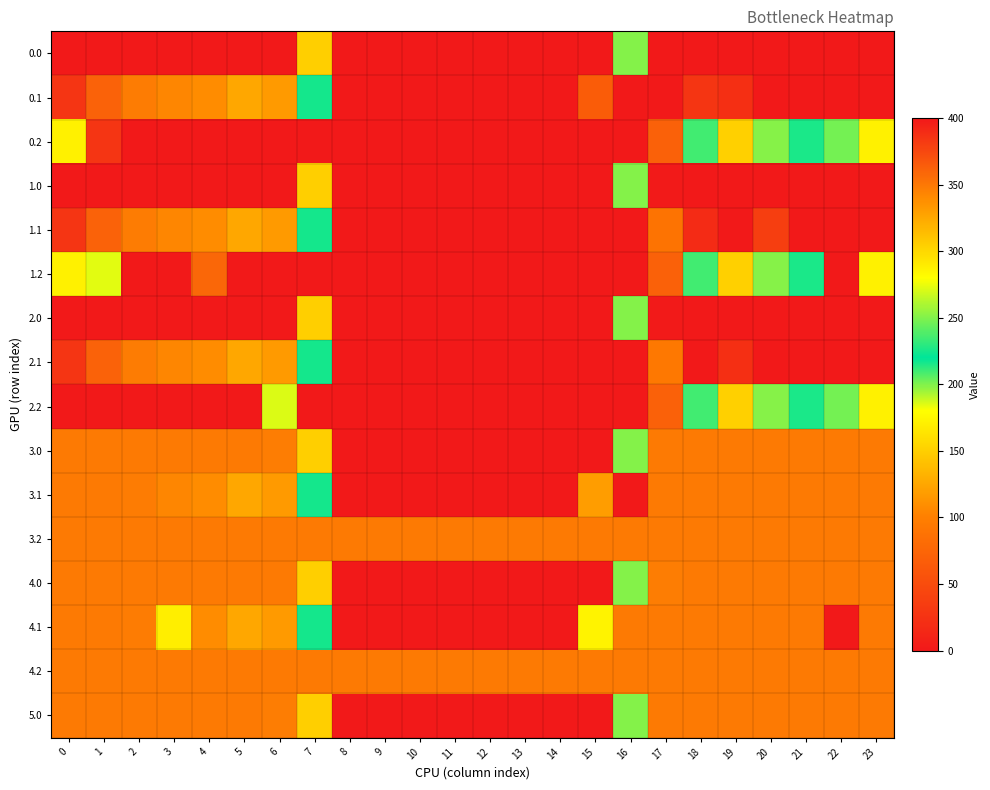

Reading left to right, list all the values displayed in this chart.

row_0: 400.0	400.0	400.0	400.0	400.0	400.0	400.0	150.1	0.0	0.0	0.0	0.0	0.0	0.0	0.0	0.0	250.9	400.0	400.0	400.0	400.0	400.0	400.0	400.0
row_1: 384.6	361.1	347.9	342.7	339.6	325.7	332.2	217.1	0.0	0.0	0.0	0.0	0.0	0.0	0.0	65.8	400.0	400.0	27.4	22.2	400.0	400.0	400.0	399.4
row_2: 287.1	384.6	400.0	400.0	400.0	400.0	400.0	400.0	400.0	400.0	400.0	400.0	400.0	400.0	400.0	400.0	400.0	362.4	210.0	151.0	199.2	226.4	247.4	287.5
row_3: 400.0	400.0	400.0	400.0	400.0	400.0	400.0	150.1	0.0	0.0	0.0	0.0	0.0	0.0	0.0	0.0	250.9	398.5	400.0	400.0	400.0	400.0	400.0	400.0
row_4: 384.6	361.1	347.9	342.7	339.6	325.7	332.2	217.1	0.0	0.0	0.0	0.0	0.0	0.0	0.0	0.0	400.0	88.6	390.3	400.0	36.5	400.0	400.0	399.4
row_5: 287.1	272.7	400.0	400.0	359.3	400.0	400.0	400.0	400.0	400.0	400.0	400.0	400.0	400.0	400.0	400.0	400.0	362.4	210.0	151.0	199.2	226.4	400.0	287.5
row_6: 400.0	400.0	400.0	400.0	400.0	400.0	400.0	150.1	0.0	0.0	0.0	0.0	0.0	0.0	0.0	0.0	250.9	398.5	400.0	400.0	400.0	400.0	400.0	400.0
row_7: 384.6	361.1	347.9	342.7	339.6	325.7	332.2	217.1	0.0	0.0	0.0	0.0	0.0	0.0	0.0	0.0	400.0	93.1	400.0	22.2	400.0	400.0	400.0	399.4
row_8: 400.0	400.0	400.0	400.0	400.0	400.0	271.7	400.0	400.0	400.0	400.0	400.0	400.0	400.0	400.0	400.0	400.0	362.4	210.0	151.0	199.2	226.4	247.4	287.5
row_9: 349.0	349.0	349.0	349.0	349.0	349.0	347.4	150.1	0.0	0.0	0.0	0.0	0.0	0.0	0.0	0.0	250.9	349.0	349.0	349.0	349.0	349.0	349.0	349.0
row_10: 349.0	349.0	347.9	342.7	339.6	325.7	332.2	217.1	0.0	0.0	0.0	0.0	0.0	0.0	0.0	119.4	0.0	349.0	349.0	349.0	349.0	349.0	349.0	349.0
row_11: 349.0	349.0	349.0	349.0	349.0	349.0	349.0	349.0	349.0	349.0	349.0	349.0	349.0	349.0	349.0	349.0	349.0	349.0	349.0	349.0	349.0	349.0	349.0	349.0
row_12: 349.0	349.0	349.0	349.0	349.0	349.0	349.0	150.1	0.0	0.0	0.0	0.0	0.0	0.0	0.0	0.0	250.9	347.4	349.0	349.0	349.0	349.0	349.0	349.0
row_13: 349.0	349.0	347.9	289.0	339.6	325.7	332.2	217.1	0.0	0.0	0.0	0.0	0.0	0.0	0.0	173.1	349.0	349.0	349.0	349.0	349.0	349.0	0.0	349.0
row_14: 349.0	349.0	349.0	349.0	349.0	349.0	349.0	349.0	349.0	349.0	349.0	349.0	349.0	349.0	349.0	349.0	349.0	349.0	349.0	349.0	349.0	349.0	349.0	349.0
row_15: 349.0	349.0	349.0	349.0	349.0	349.0	347.4	150.1	0.0	0.0	0.0	0.0	0.0	0.0	0.0	0.0	250.9	349.0	349.0	349.0	349.0	349.0	349.0	349.0